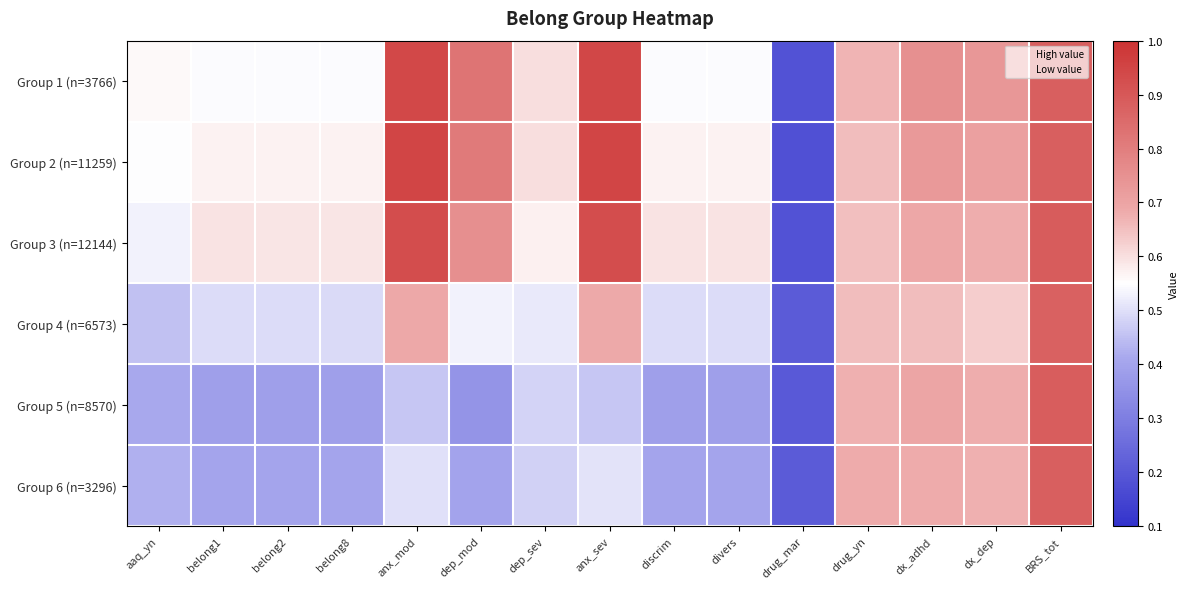

How many data points does each series have?

15